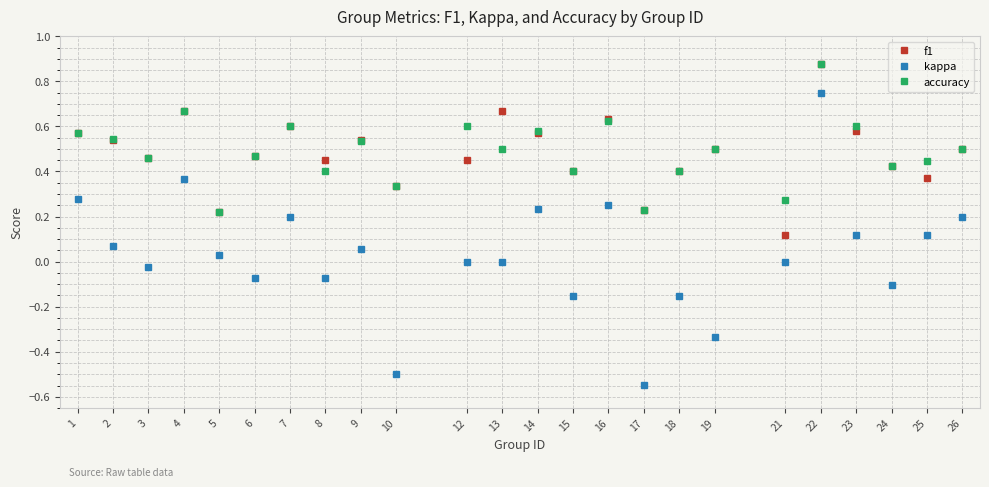

At which label does accuracy reach its peak?

22